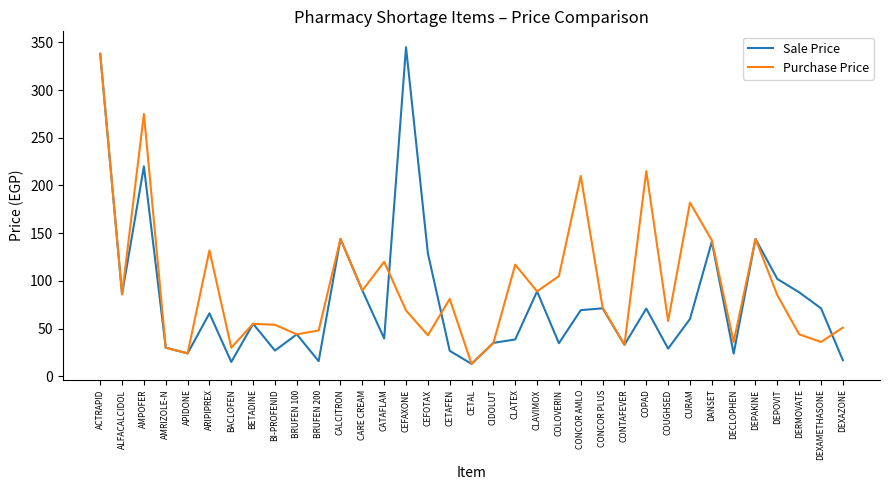

What is the highest value of the Purchase Price series?

338.0